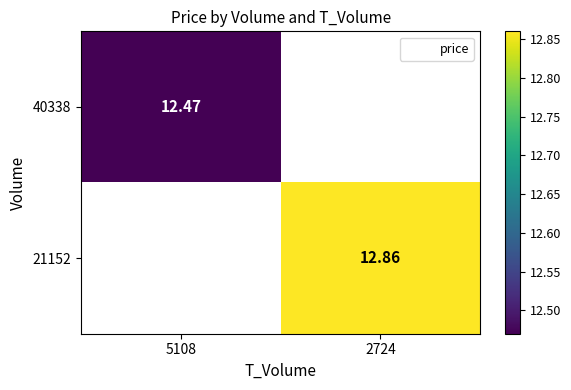

At how many categories does at least one series exceed 12?

2